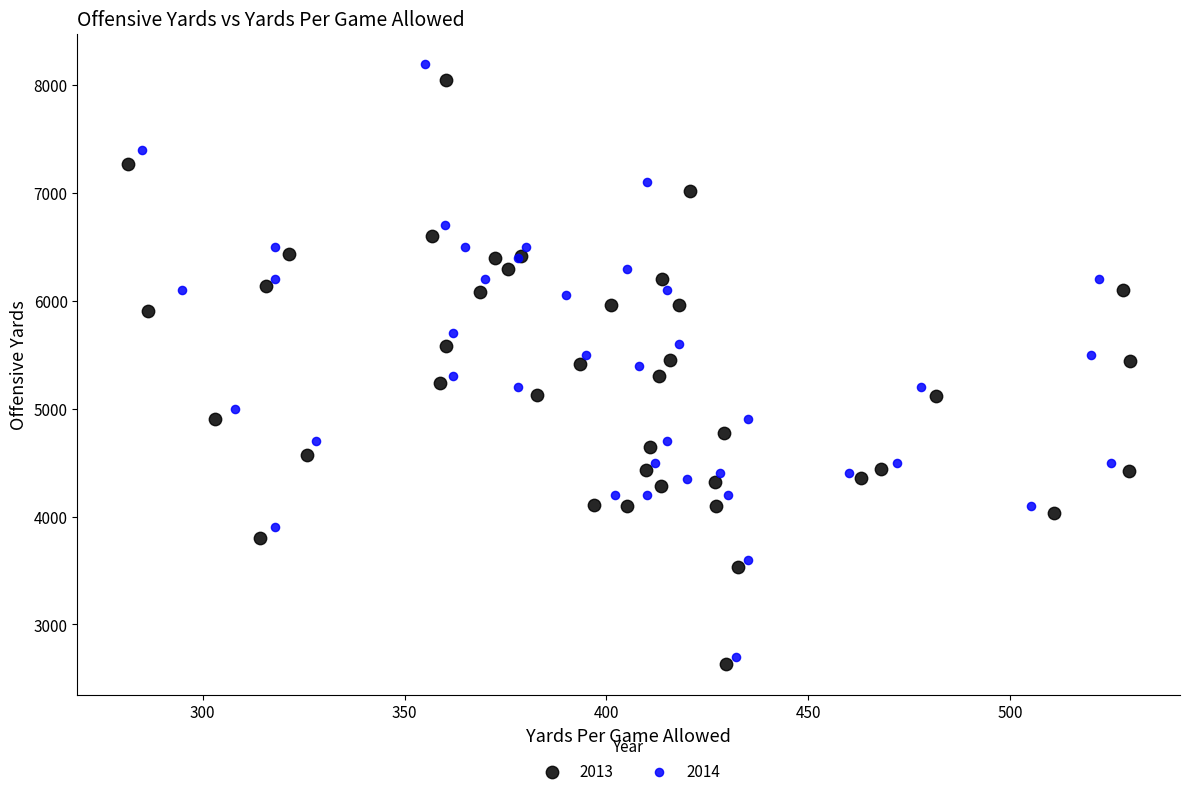

Which series has the widest spread of Y values?

2014